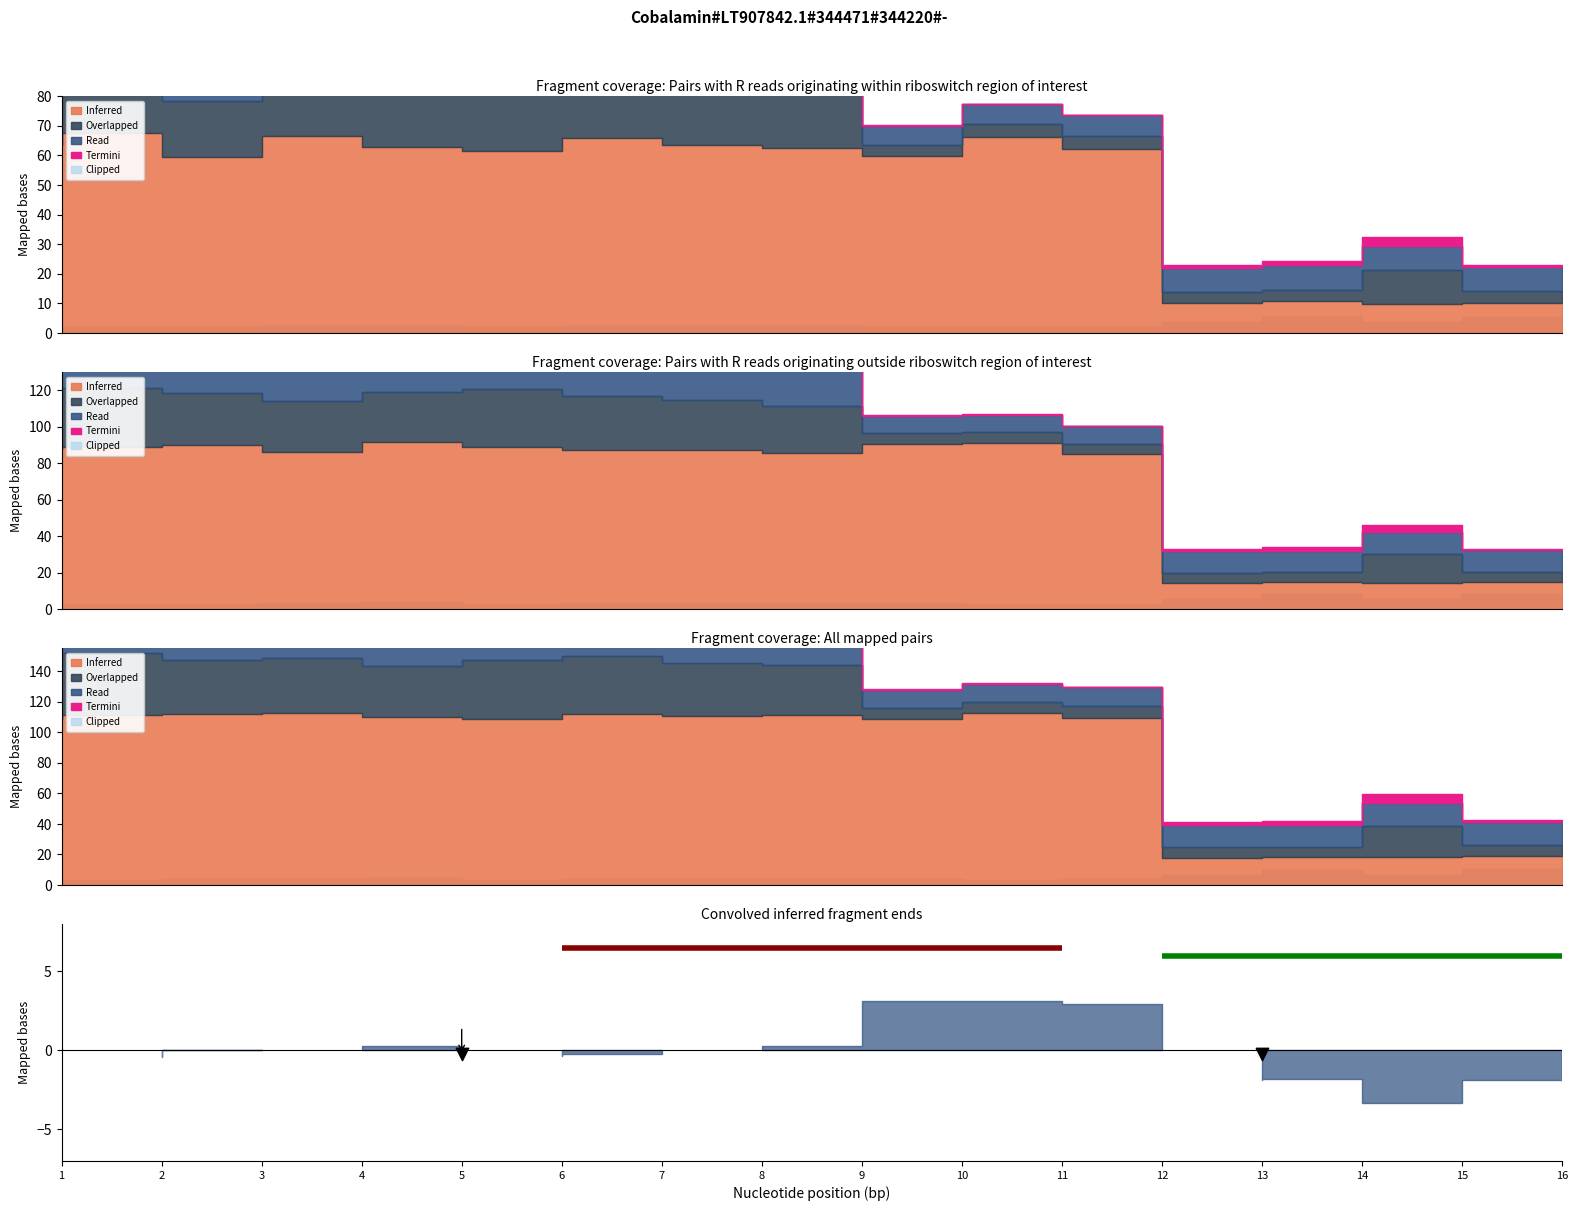

At which category is the sum across all series the highest?

1